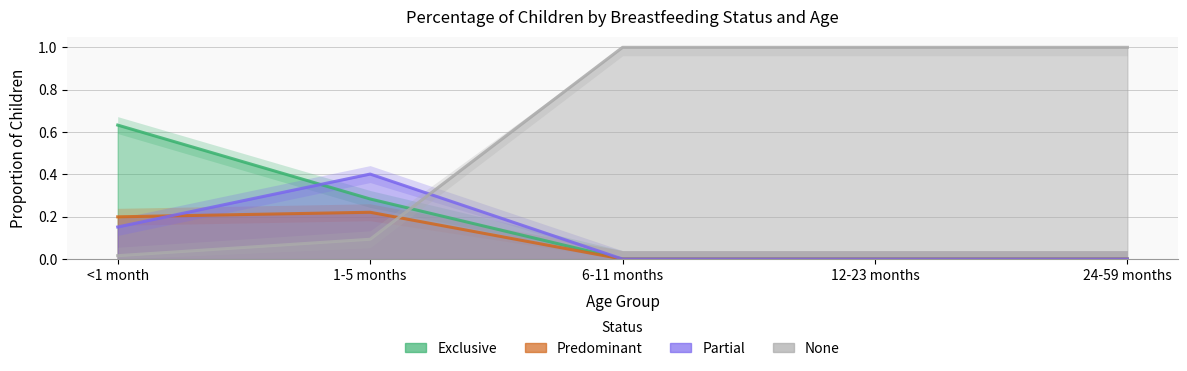

Between <1 month and 1-5 months, which is larger?

<1 month